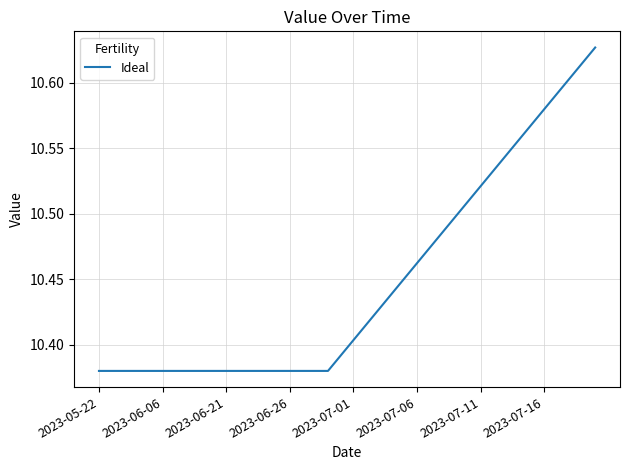

Reading right to left, transcribe all the data shown in this chart.

10.6	10.6	10.6	10.6	10.6	10.6	10.6	10.5	10.5	10.5	10.5	10.5	10.5	10.5	10.5	10.5	10.4	10.4	10.4	10.4	10.4	10.4	10.4	10.4	10.4	10.4	10.4	10.4	10.4	10.4	10.4	10.4	10.4	10.4	10.4	10.4	10.4	10.4	10.4	10.4